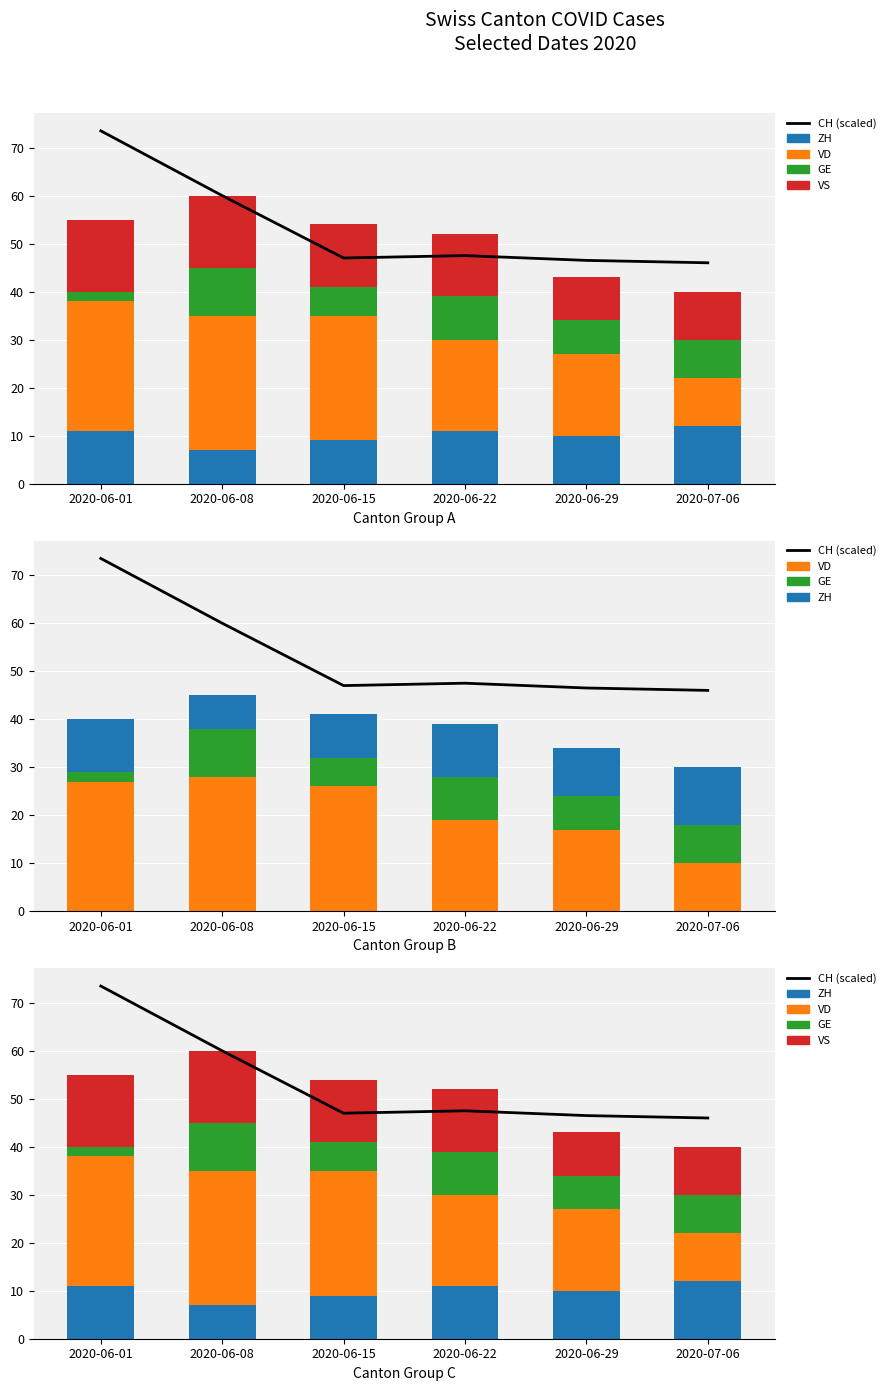

The CH (scaled) series shows 22.7 at 2020-06-29. True or false?

False